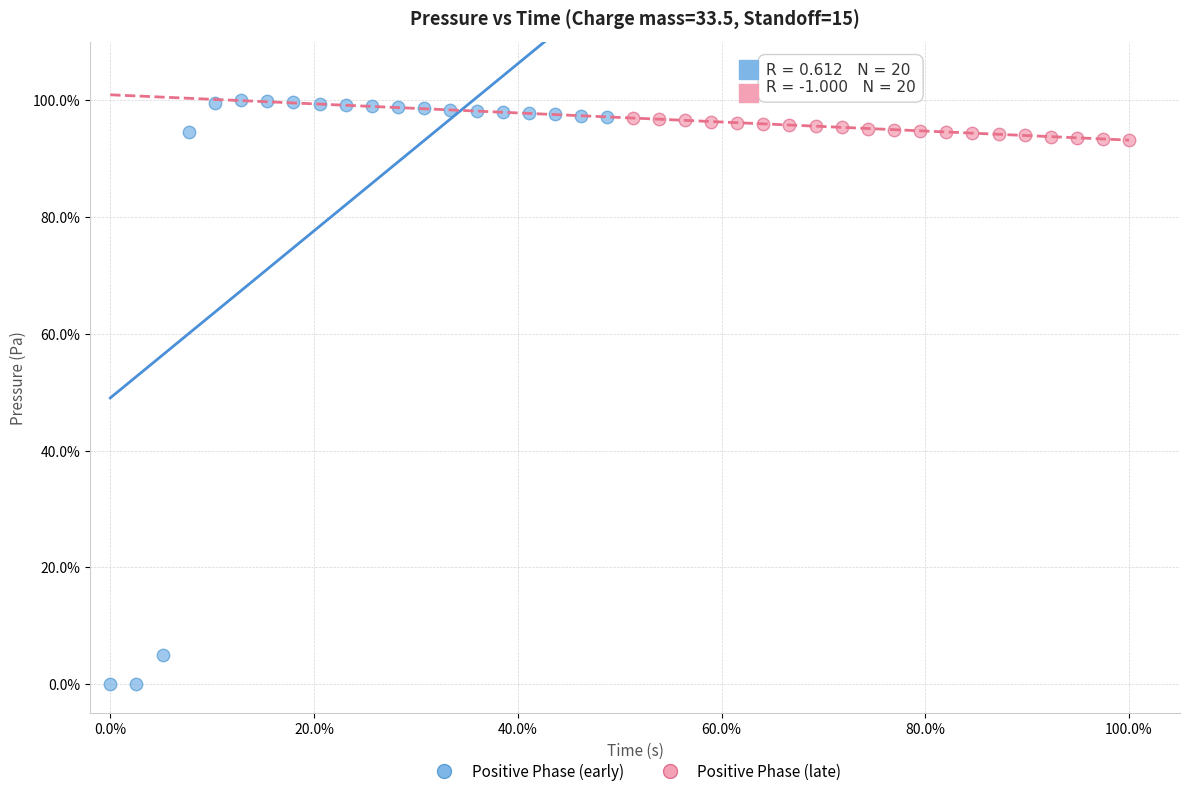

Which series has the widest spread of Y values?

Positive Phase (early)